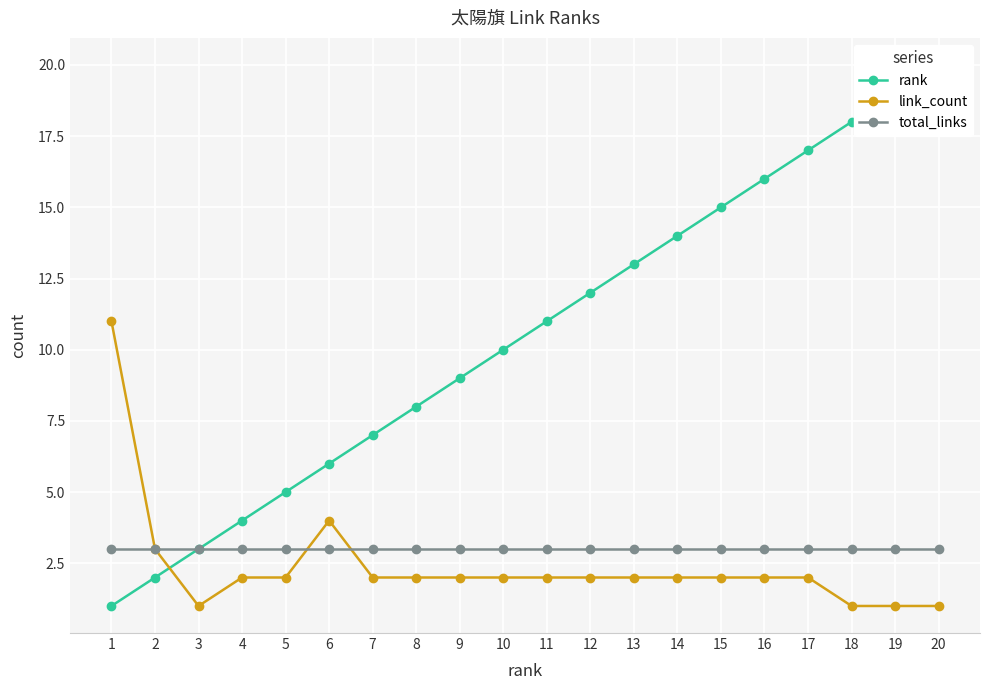

Which category has the highest value across all series?

20